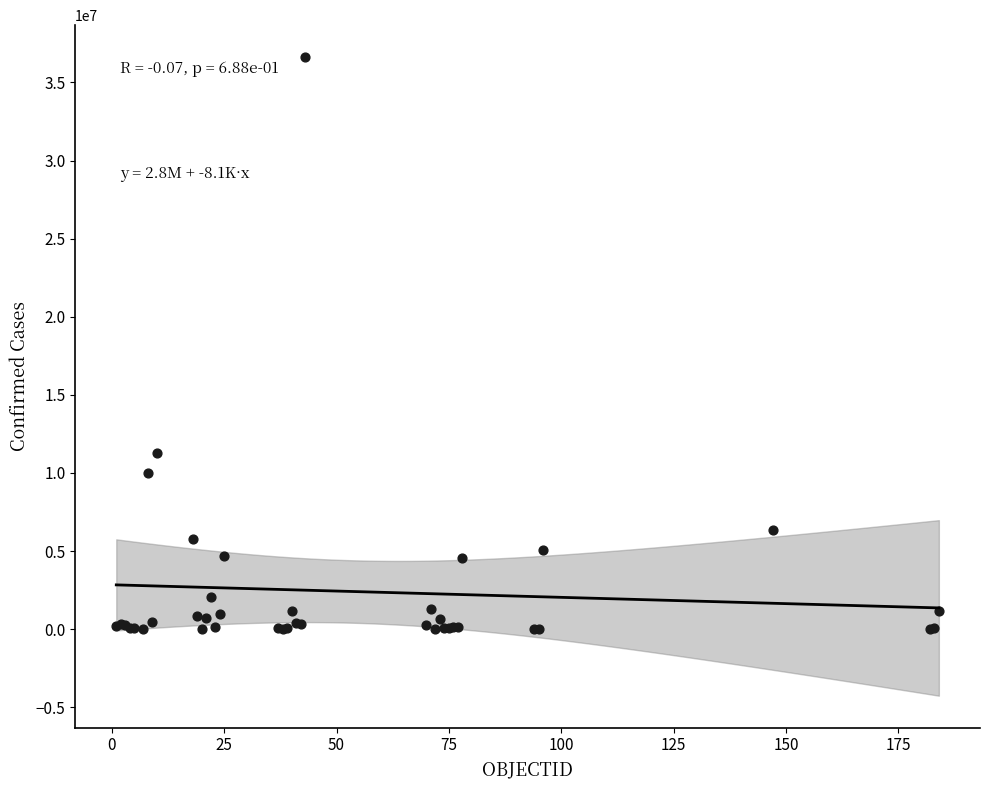

What Y value in the scatter plot is closest to 18316106?

11247412